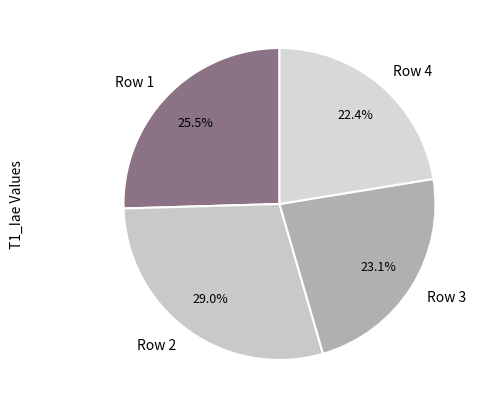

Does Row 3 account for over 50% of the chart?

No